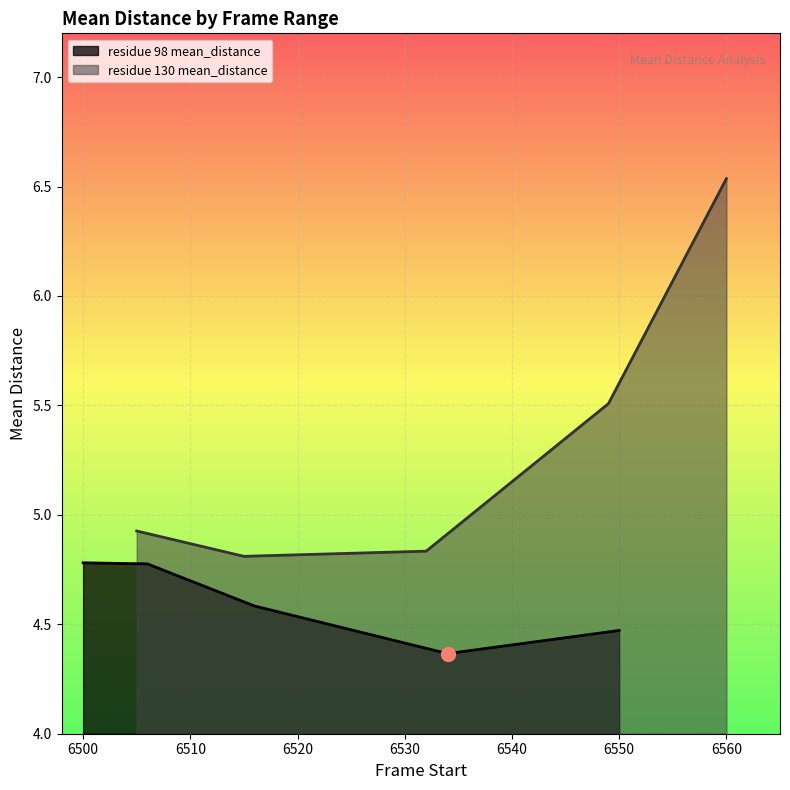

What is the value of the residue 130 mean_distance point at the 3rd from the left?

4.8